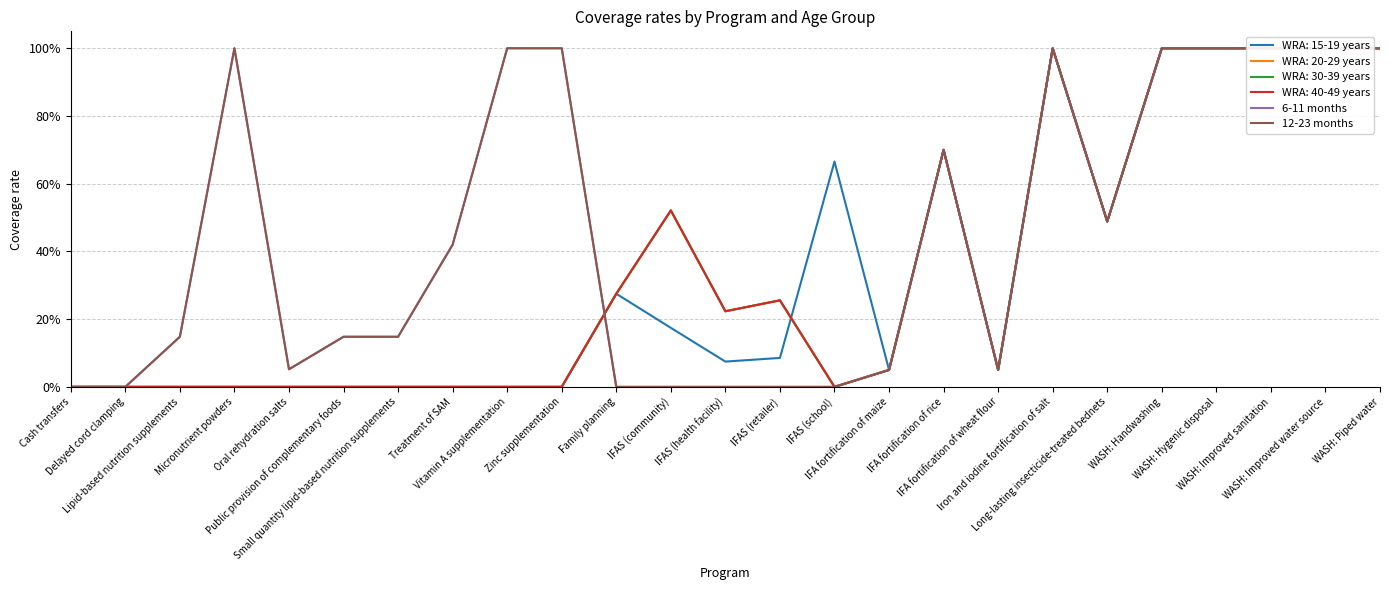

The 12-23 months series shows 1.0 at Zinc supplementation. True or false?

True